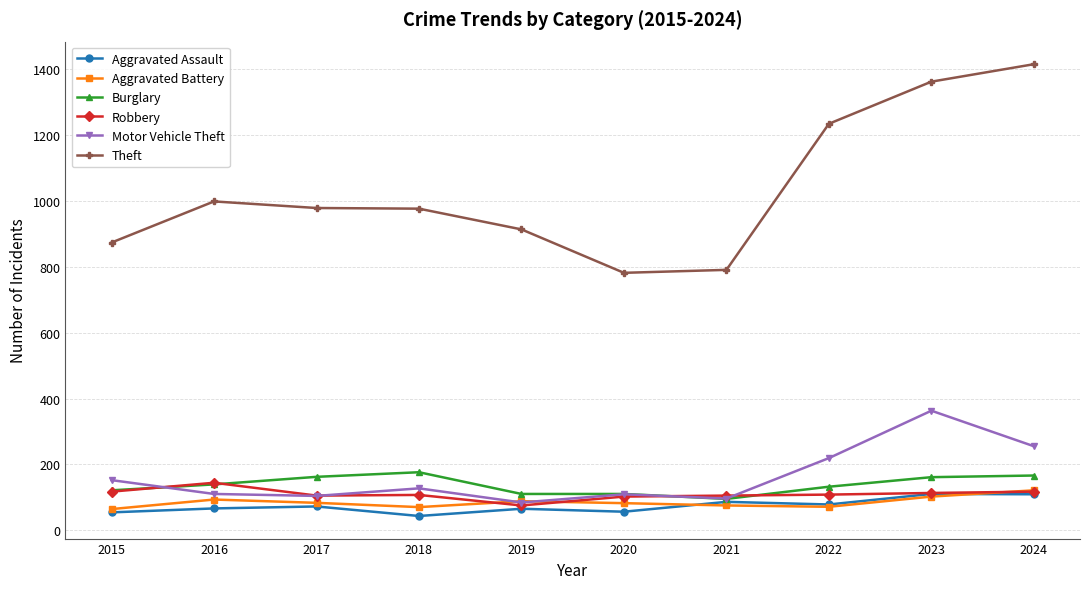

True or false: Robbery has more than 0 points higher than both neighbors.

True